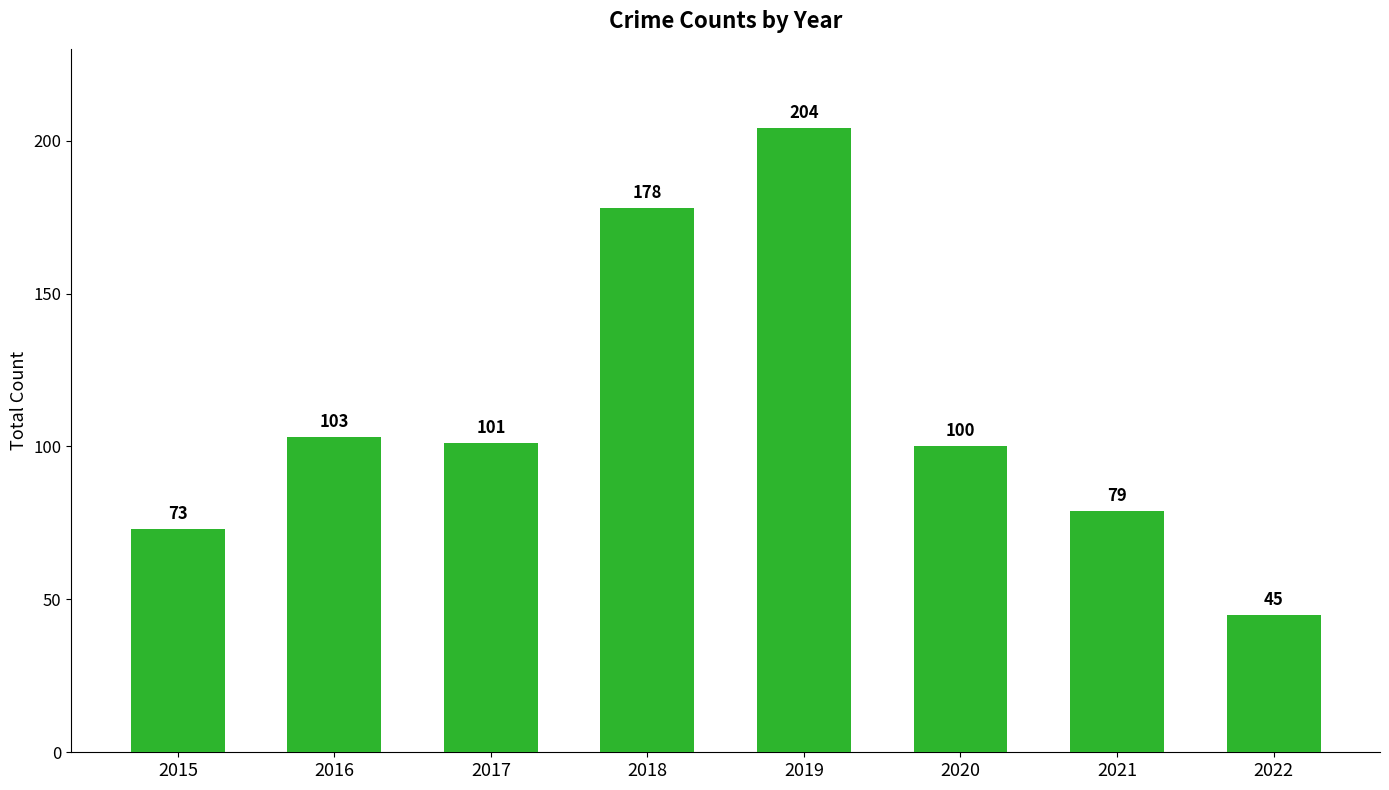

What is the change in value from 2017 to 2021?

-22